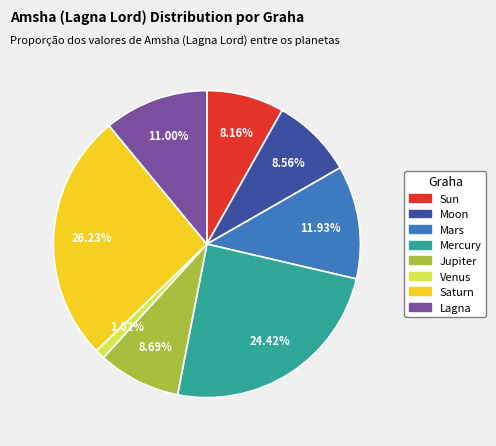

Count the number of slices in the pie.

8